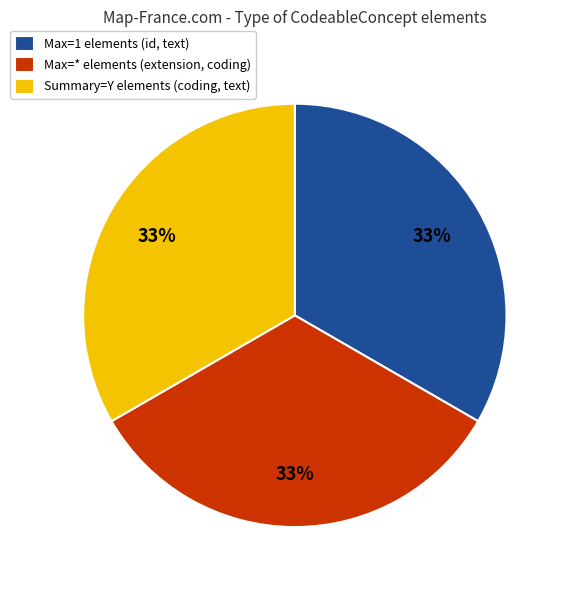

Is the sum of Summary=Y elements (coding, text) and Max=* elements (extension, coding) greater than half?

Yes